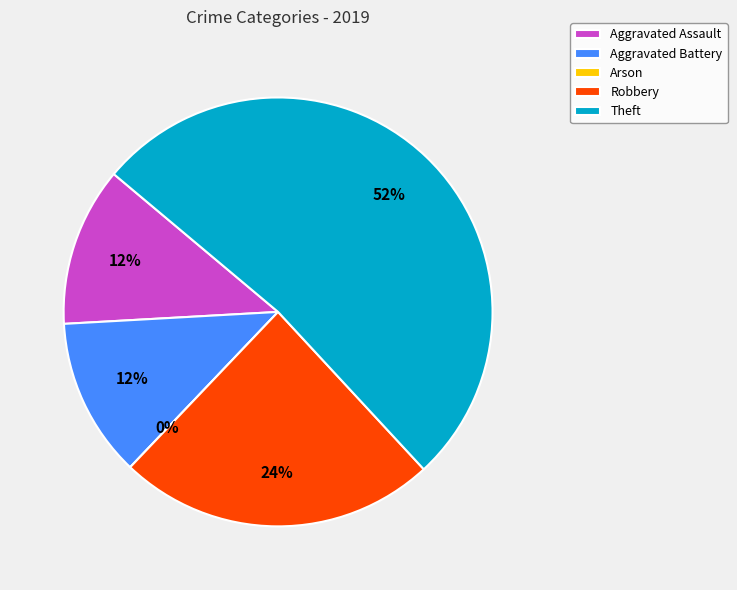

How many slices are in this pie chart?

5